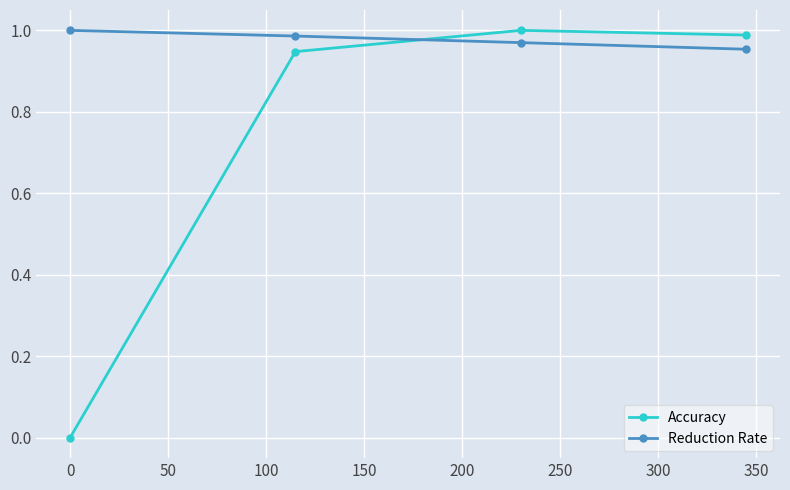

How many times do Accuracy and Reduction Rate cross each other?

1